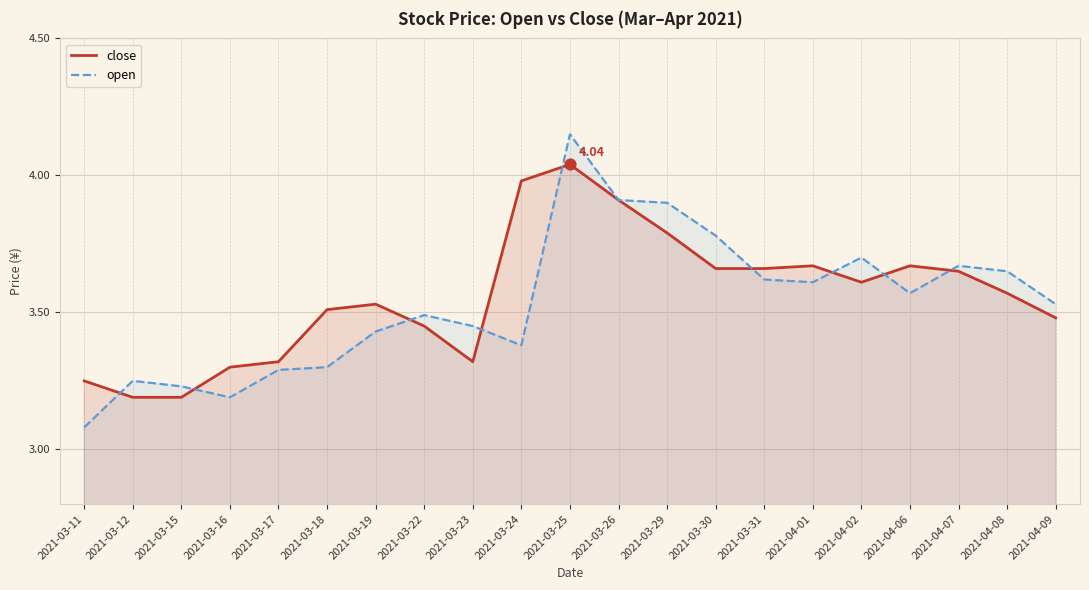

At which category is the sum across all series the highest?

2021-03-25